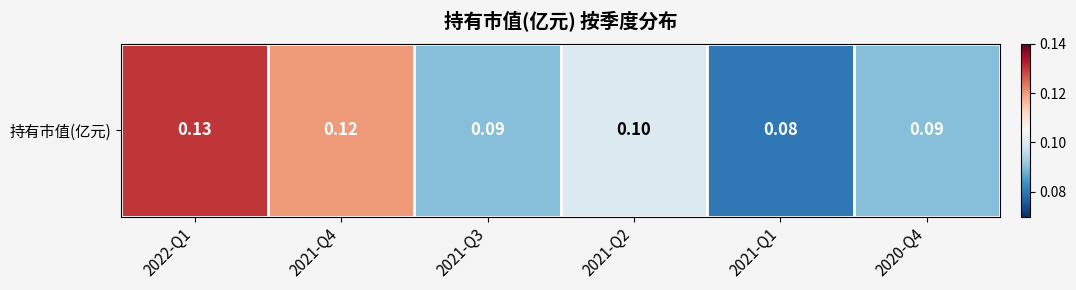

The value at 2021-Q2 is 0.1. True or false?

True